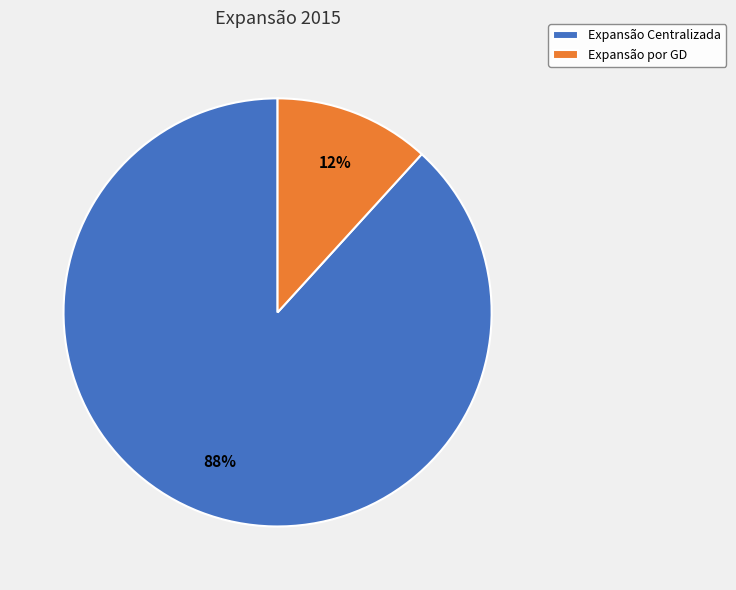

Approximately how many times larger is the value at Expansão por GD compared to Expansão Centralizada?

0.1